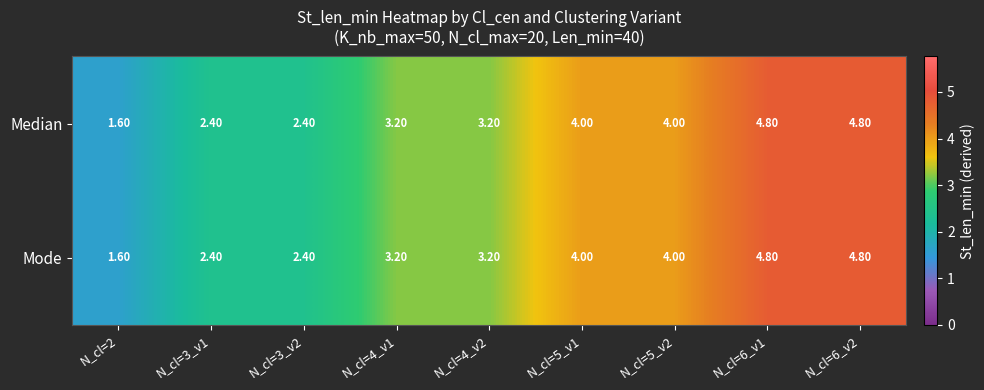

What is the greatest value displayed?

4.8